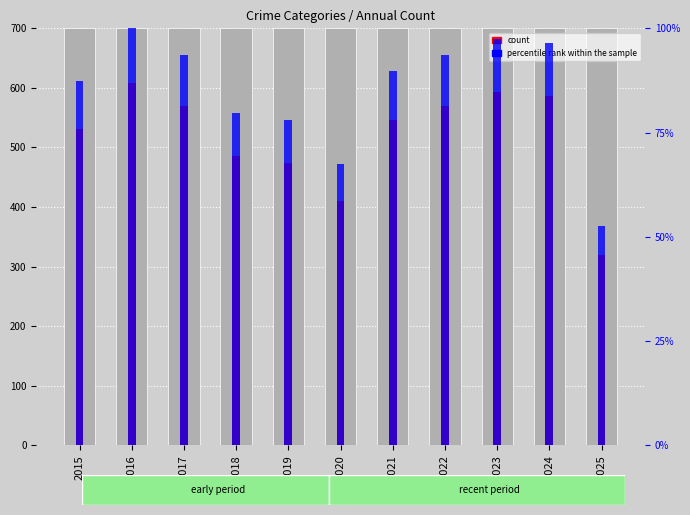

What is the spread (max minus min) of values at 2021?

456.2